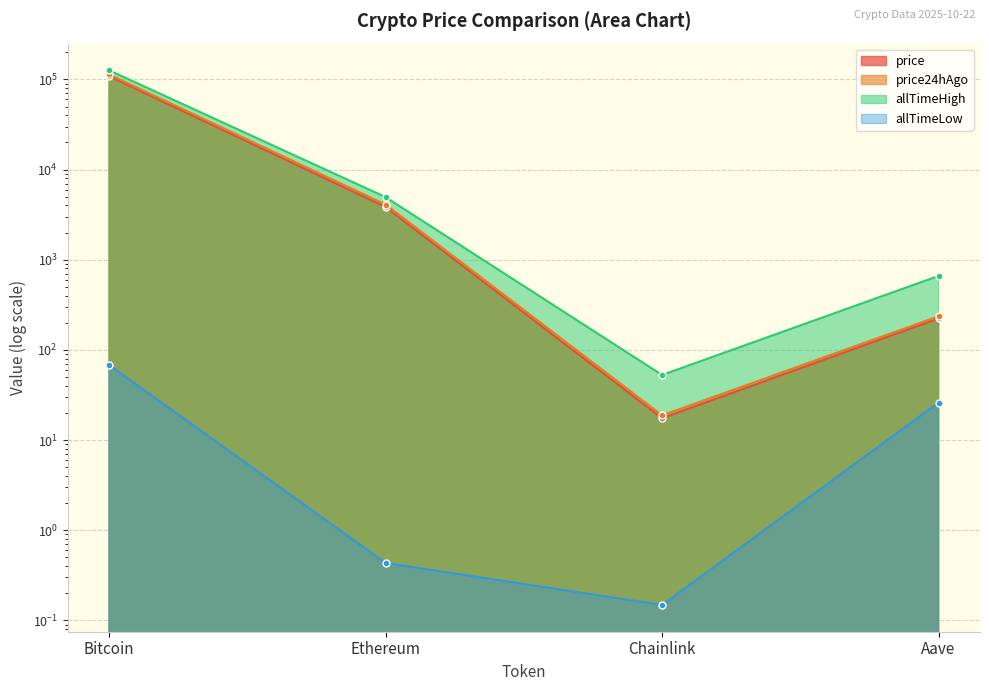

True or false: allTimeLow has a value of 0.1 at Chainlink.

True